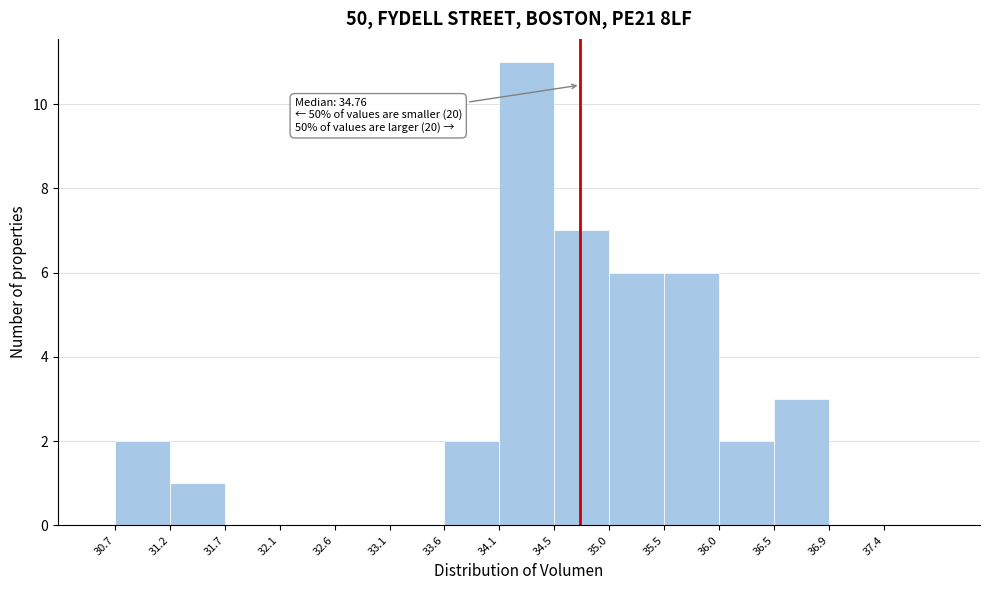

Over which range of the x-axis is the bar tallest?

34.05 to 34.55